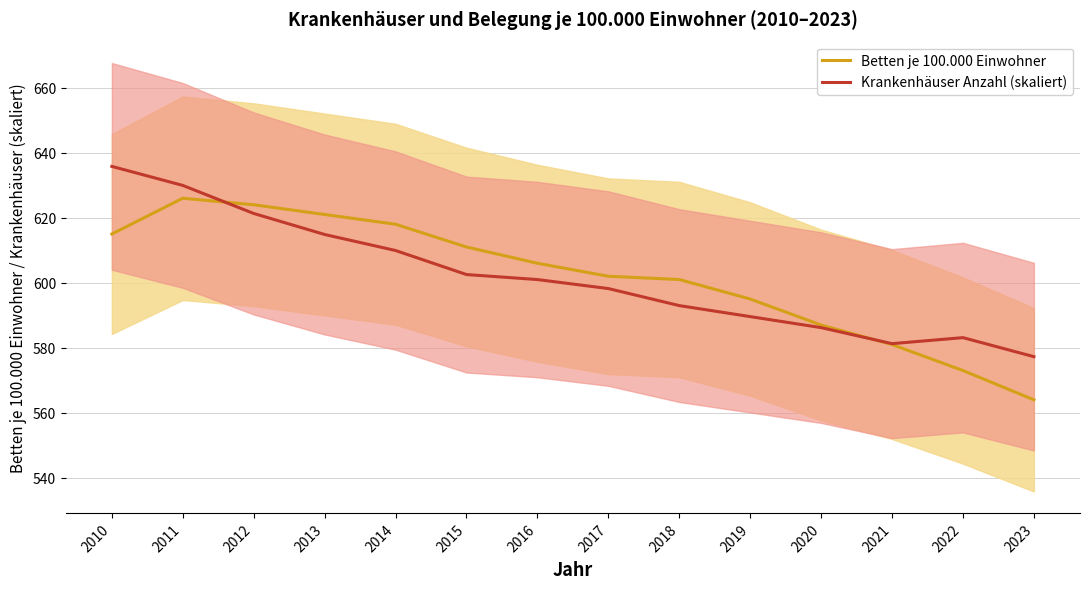

At how many categories does at least one series exceed 609?

6